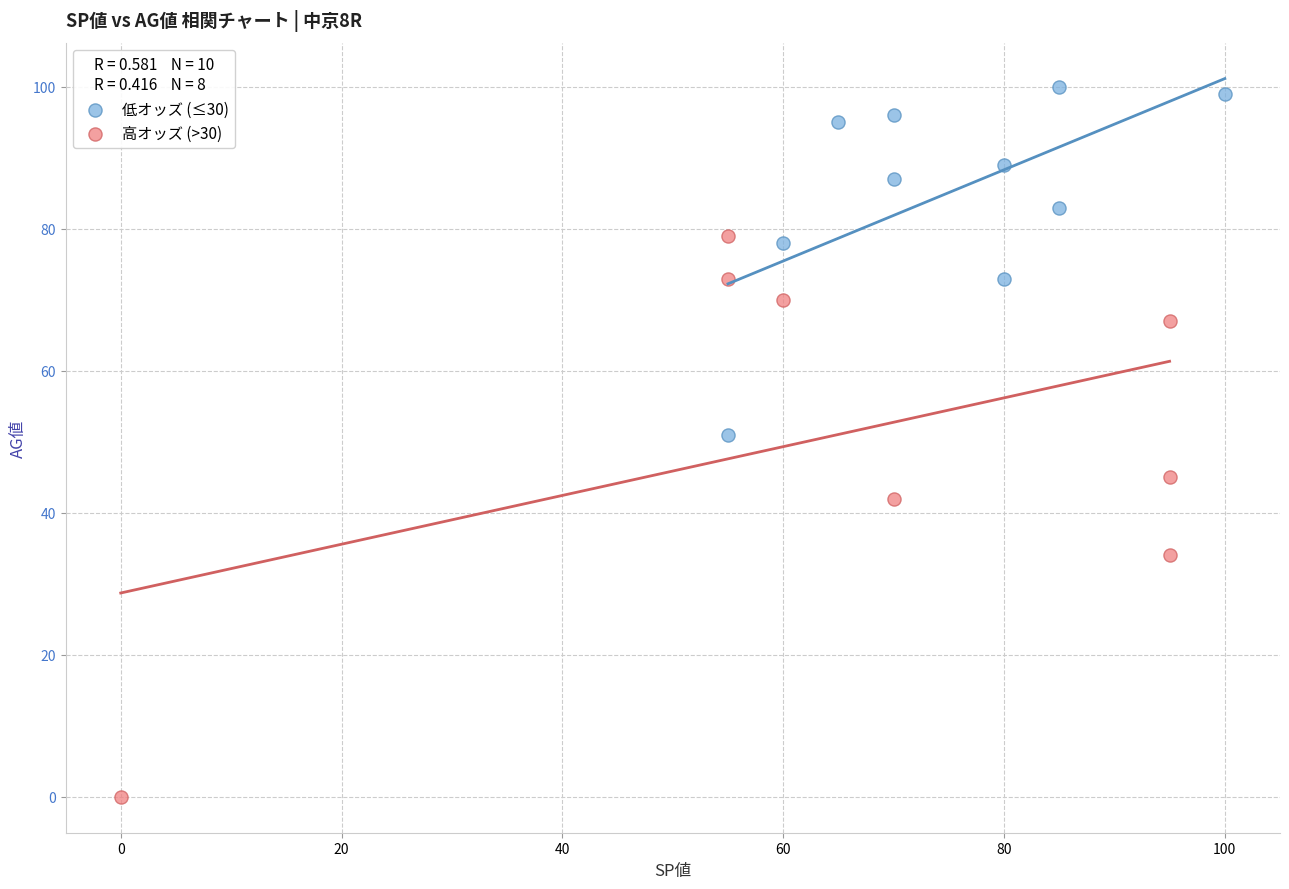

Which series has the largest Y range (max minus min)?

高オッズ (>30)